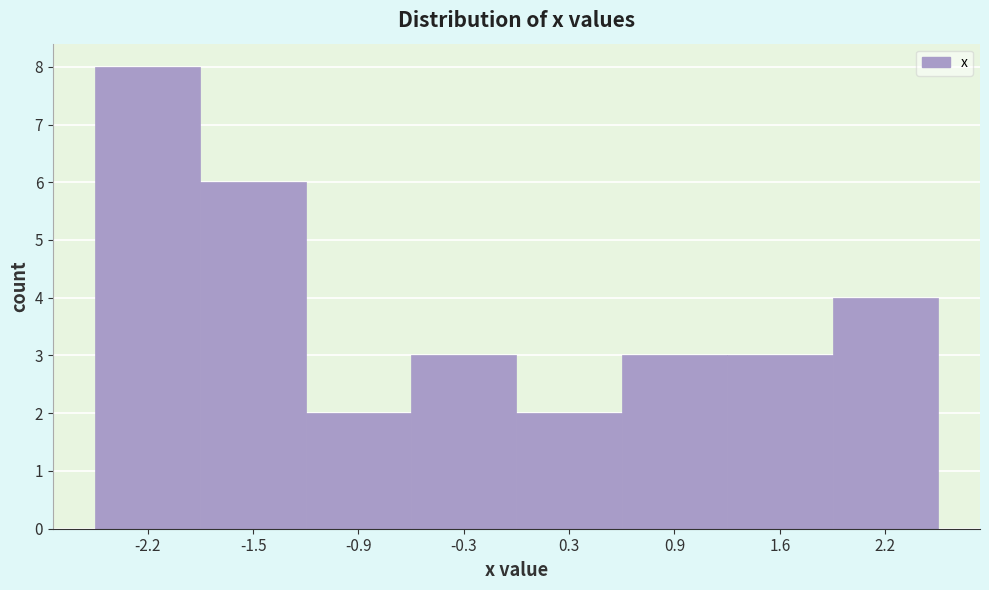

Reading left to right, list every bar in this chart as the range it spans on the x-axis followed by its height. Neither the bar edges nor the heights are printed on the chart, so give them approximately, as read against the axes.

-2.5 to -1.9: 8
-1.9 to -1.2: 6
-1.2 to -0.6: 2
-0.6 to 0.0: 3
0.0 to 0.6: 2
0.6 to 1.3: 3
1.3 to 1.9: 3
1.9 to 2.5: 4